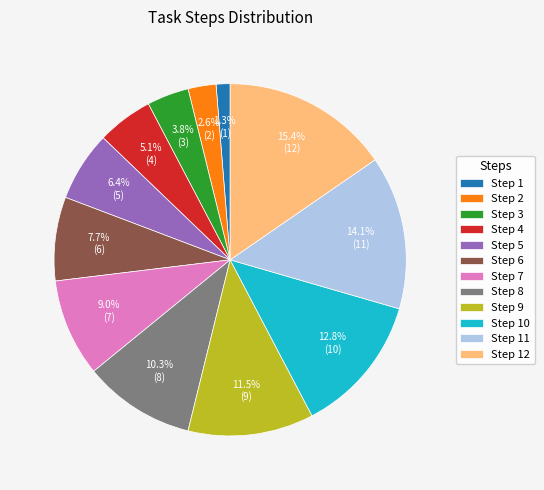

The Step 4 slice represents 19% of the pie. True or false?

False